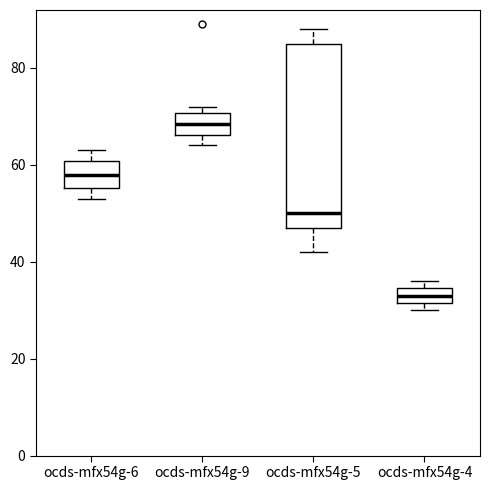

Reading left to right, read every box against the y-axis: the position of its median line, the range the box covers, and the ends of its whiskers. The values are not printed on the chart, so give them approximately, as read against the axis.

ocds-mfx54g-6: median 58, box 56 to 60, whiskers 54 to 64
ocds-mfx54g-9: median 68, box 66 to 70, whiskers 64 to 72
ocds-mfx54g-5: median 50, box 48 to 86, whiskers 42 to 88
ocds-mfx54g-4: median 34 (inside the box), box 32 to 34, whiskers 30 to 36